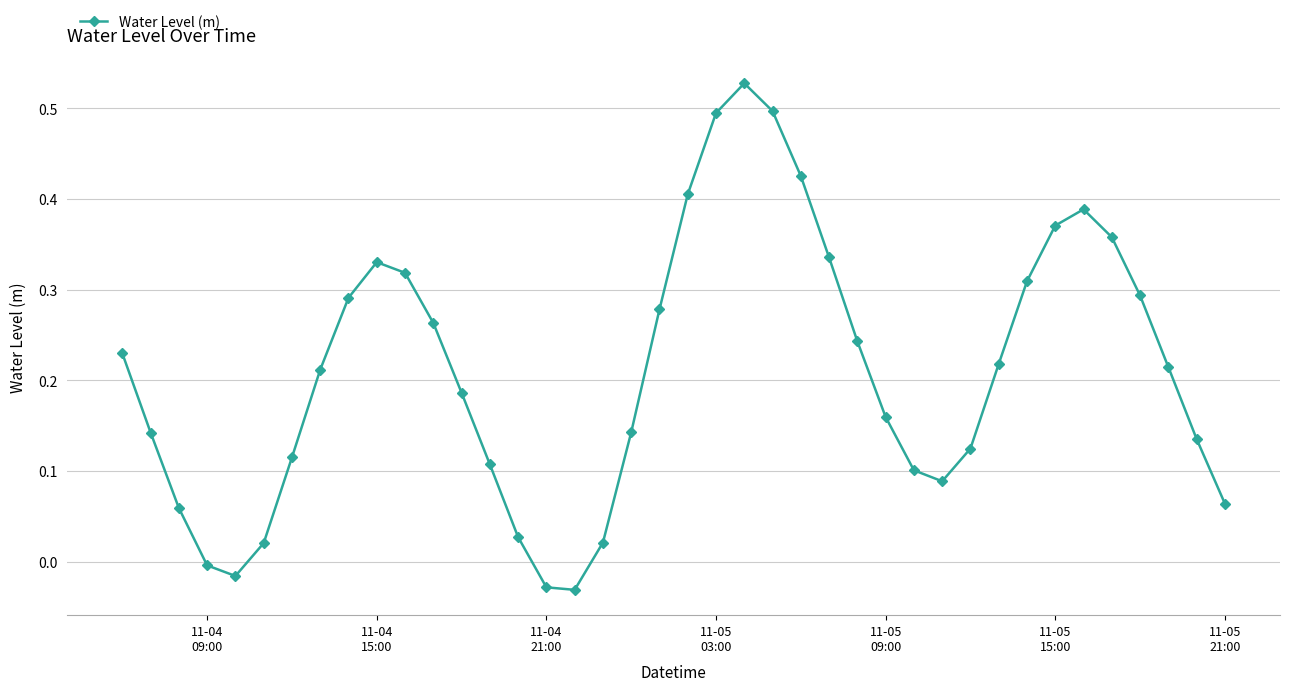

How many interior local peaks (higher than both neighbors) does the data have?

3